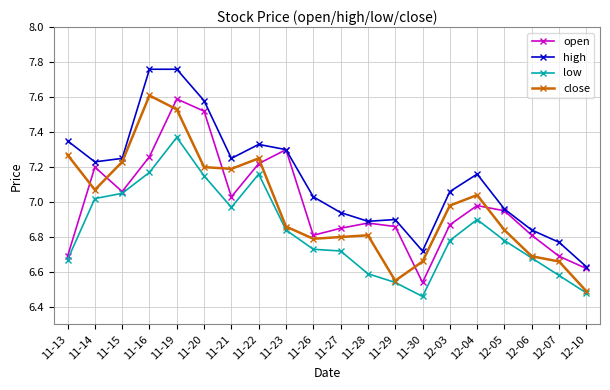

What is the sum of the high values at 12-04 and 11-23?

14.5